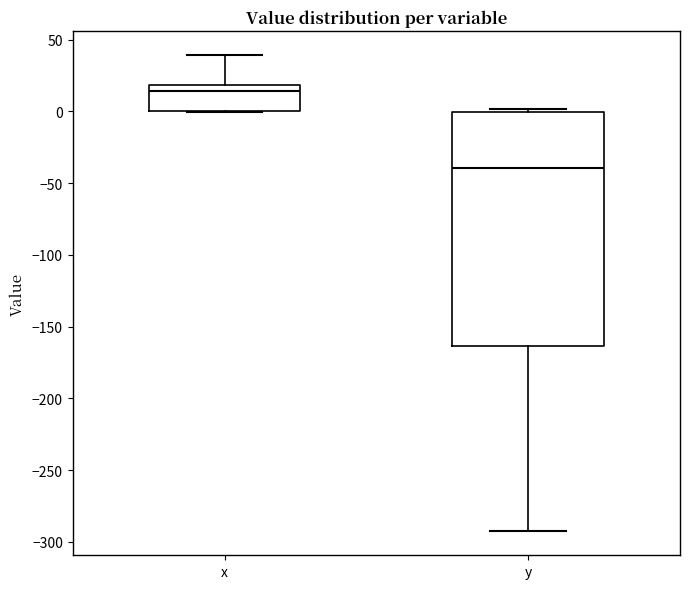

Where does the upper whisker of the box for x end on the y-axis? The values are not printed on the chart, so give them approximately, as read against the axis.

40